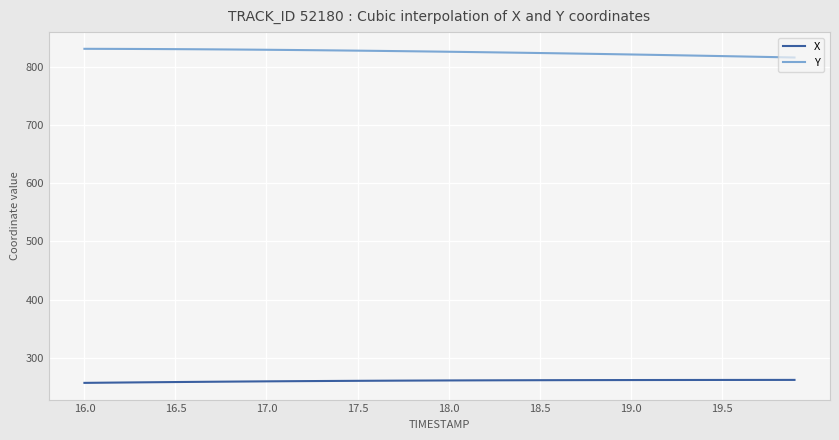

True or false: Y and X intersect in this chart.

False